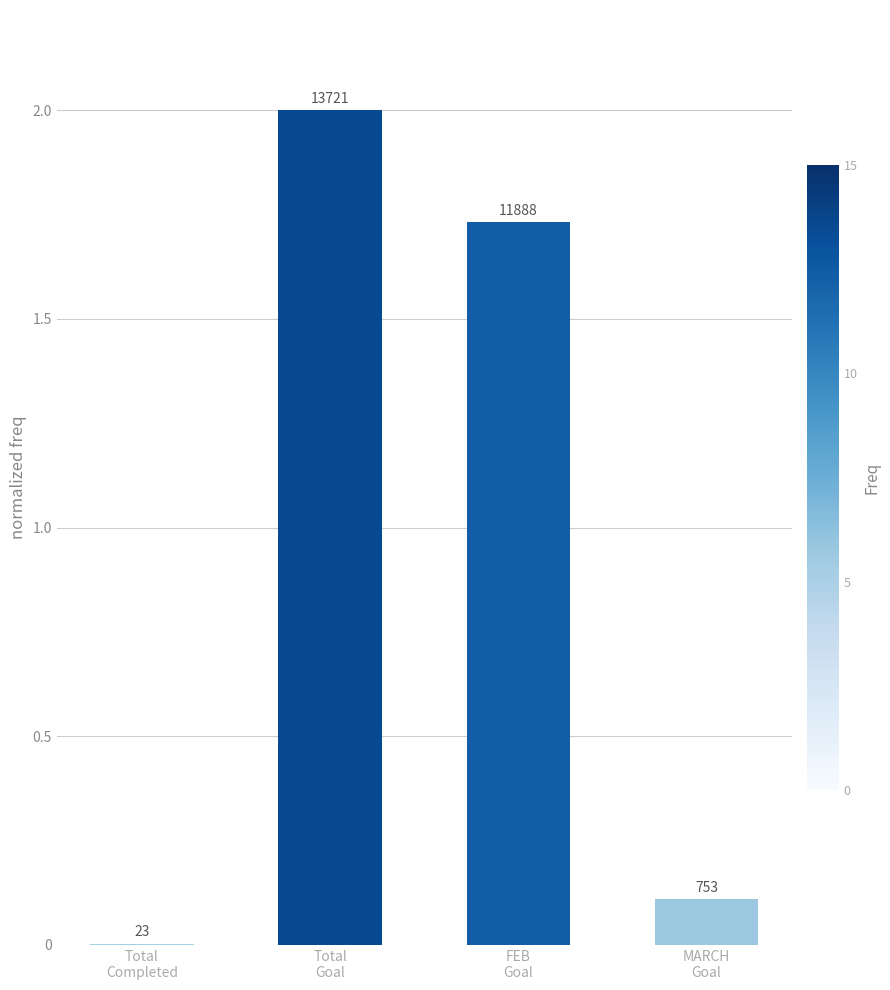

Which has a higher value, MARCH
Goal or FEB
Goal?

FEB
Goal